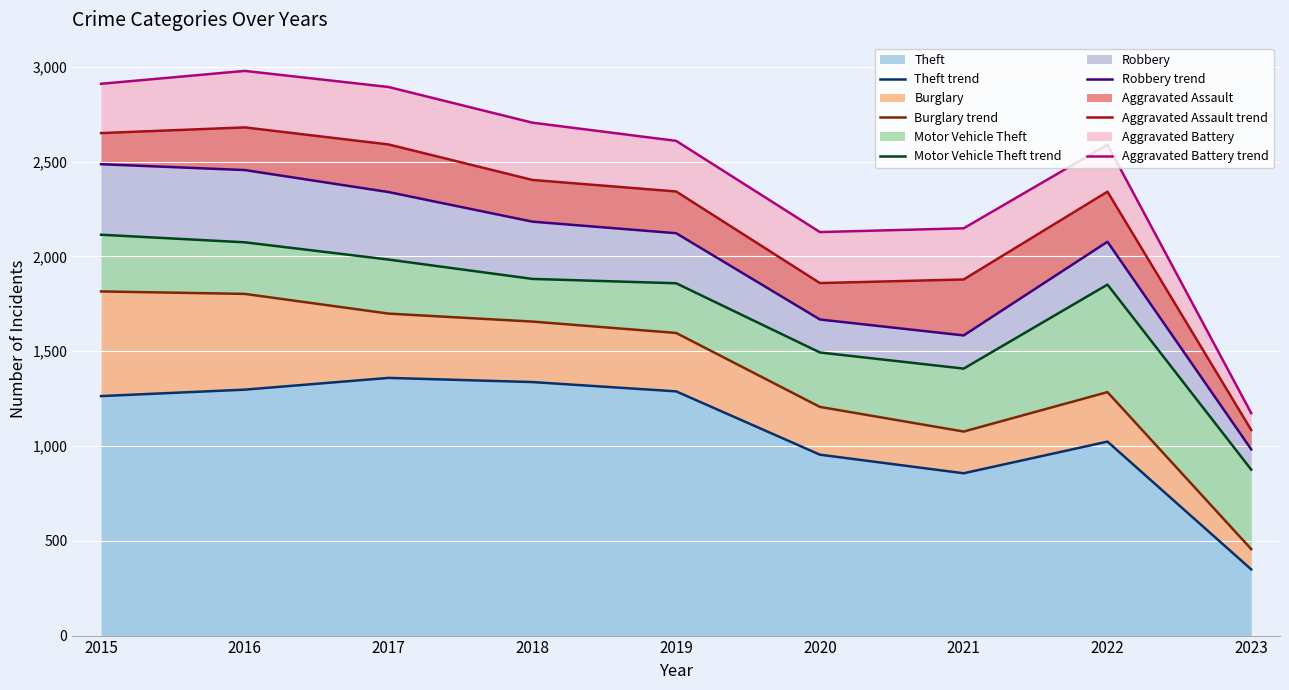

The Motor Vehicle Theft trend series shows 1085 at 2022. True or false?

False